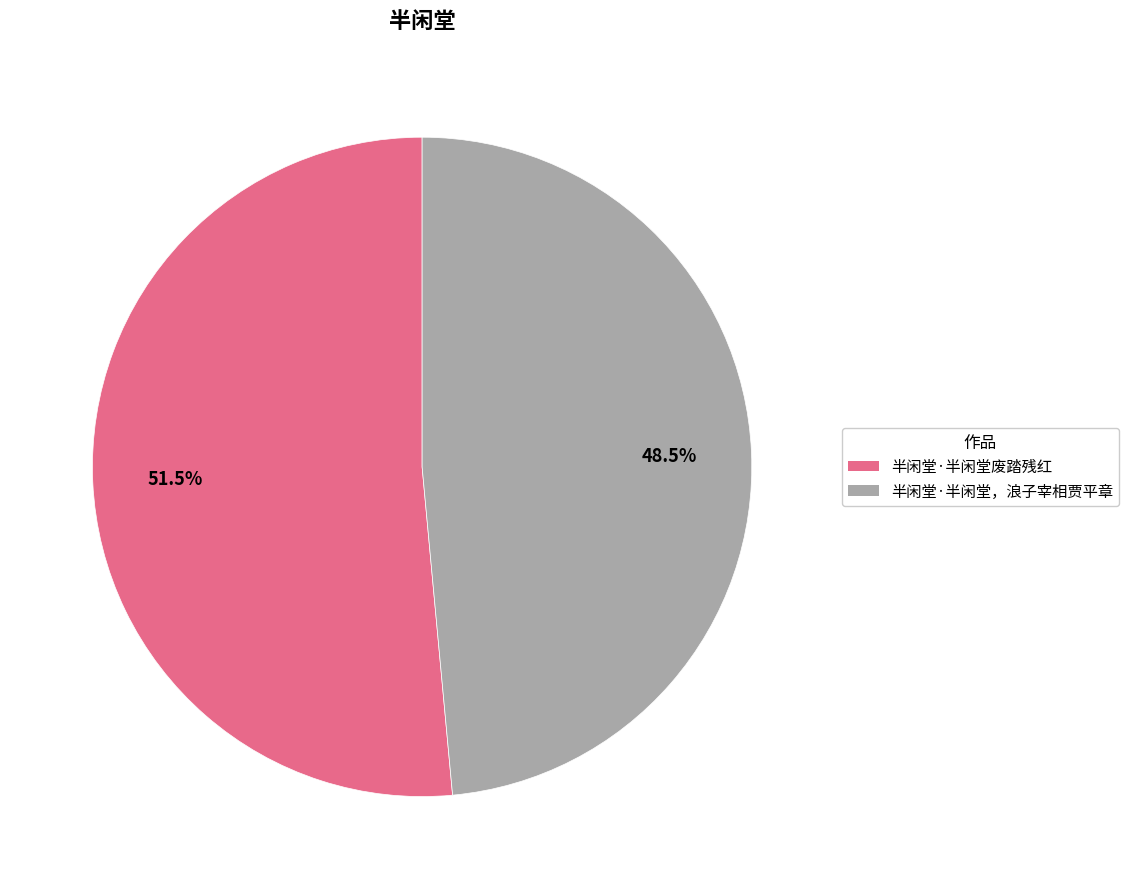

Count the number of slices in the pie.

2